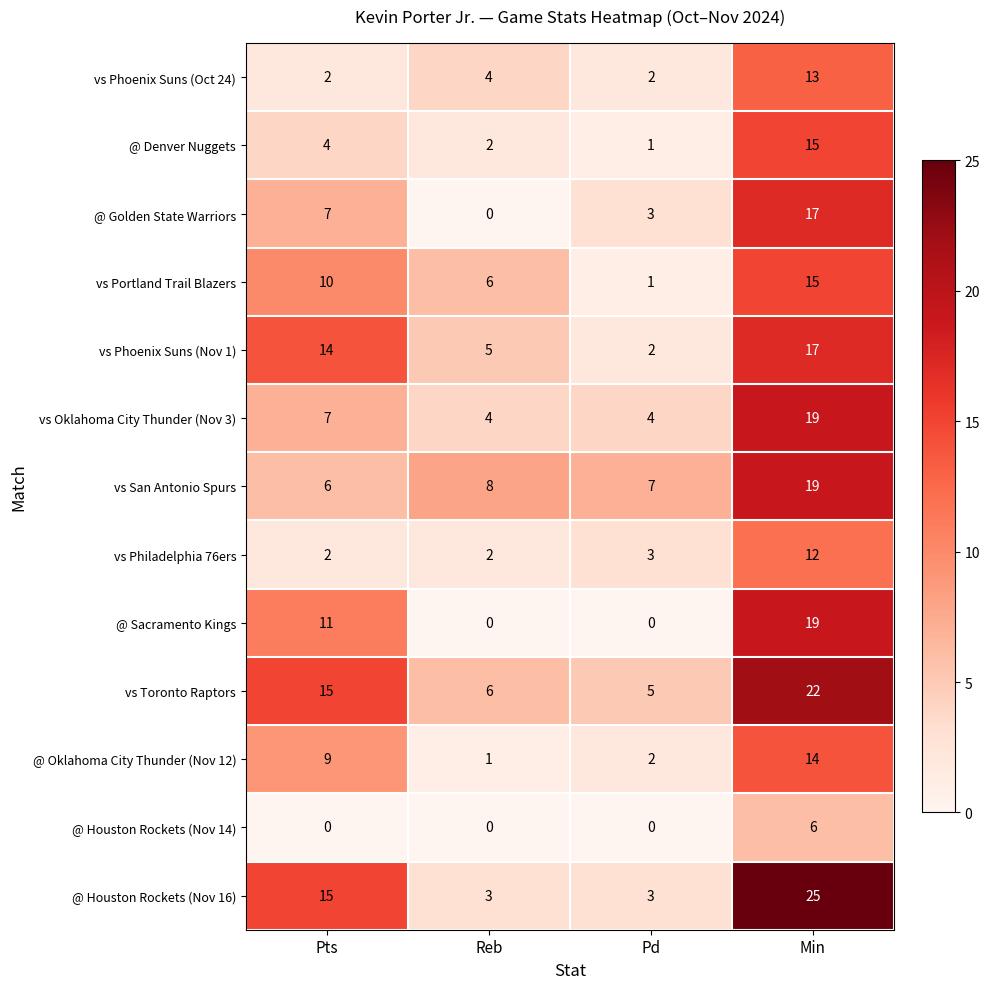

Count the number of data series in this chart.

13